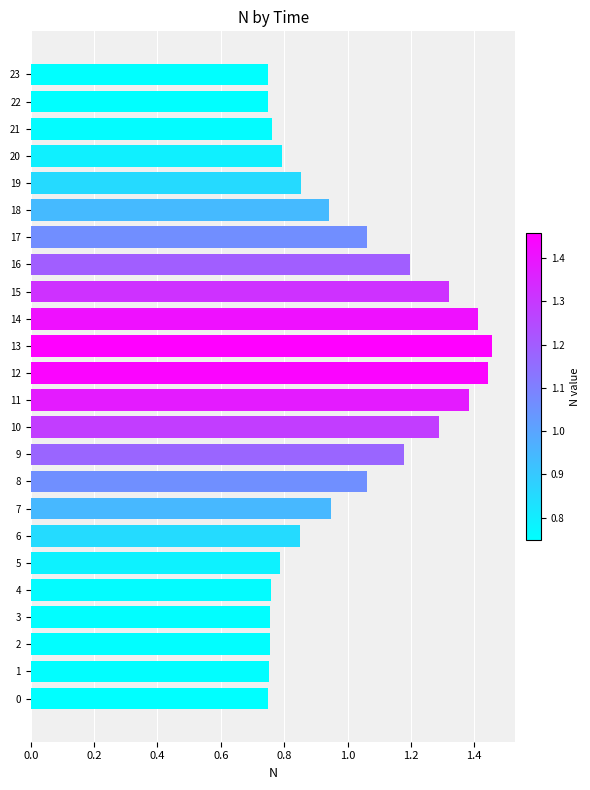

How many distinct data groups are displayed?

1